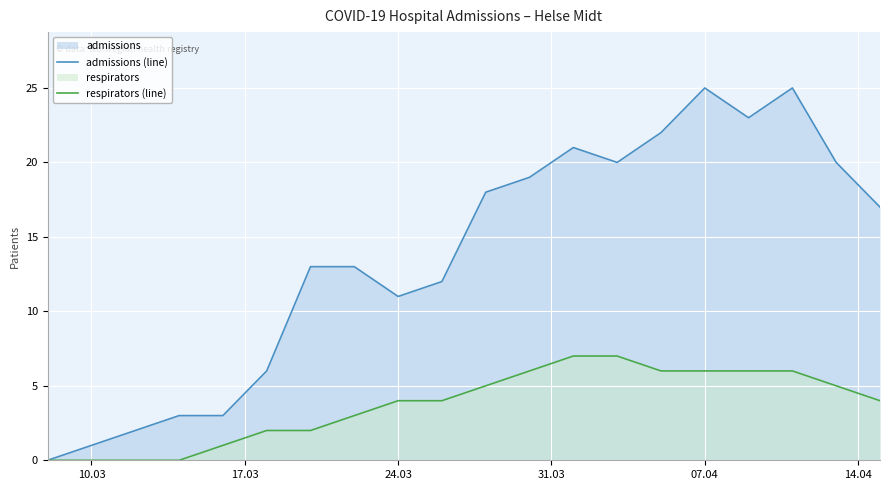

Which series has the largest total across all categories?

admissions (line)